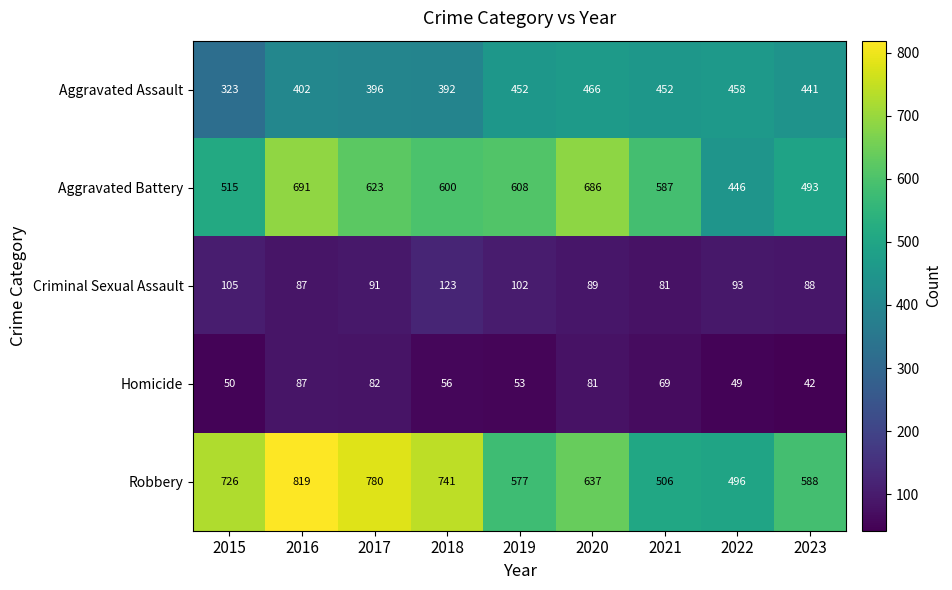

At which label does Criminal Sexual Assault first exceed 91?

2015